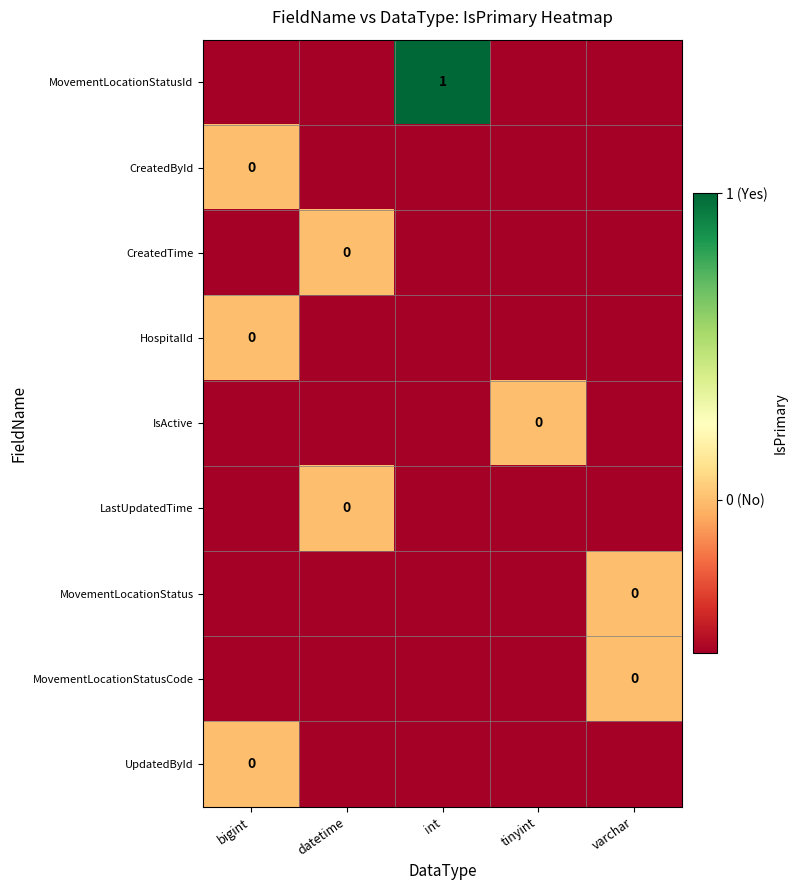

Which label corresponds to the smallest value in the chart?

bigint